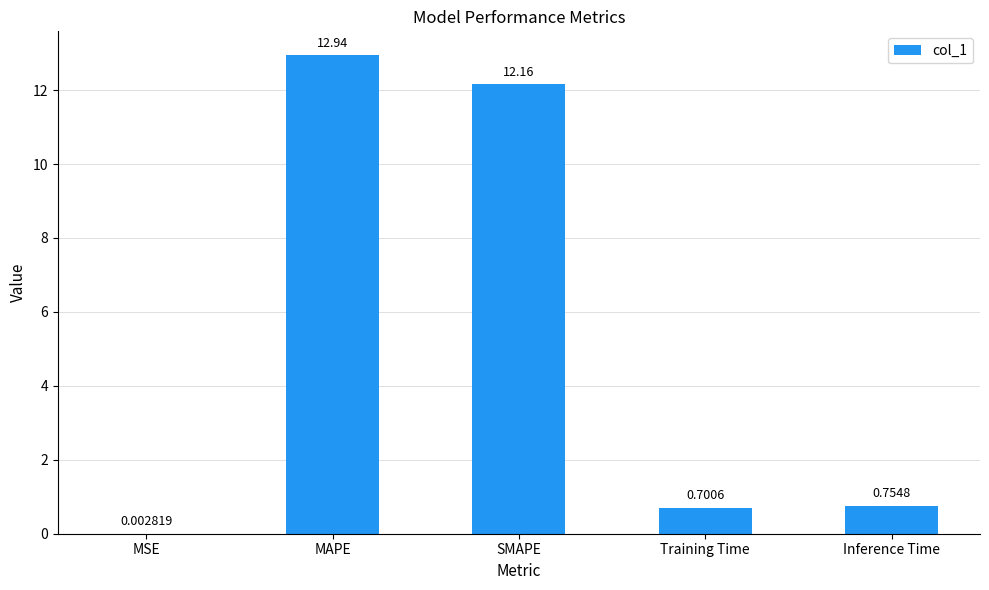

Count the number of data series in this chart.

1